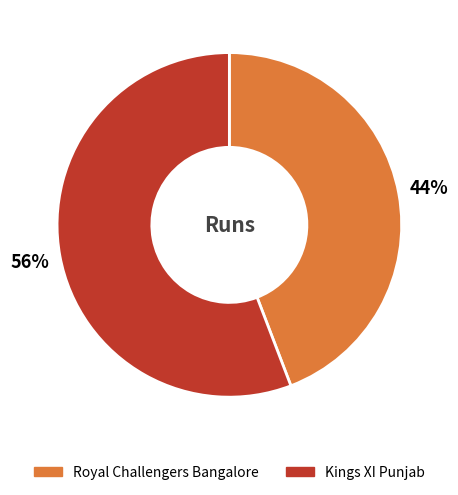

Is it true that Kings XI Punjab is 56% of the pie?

True